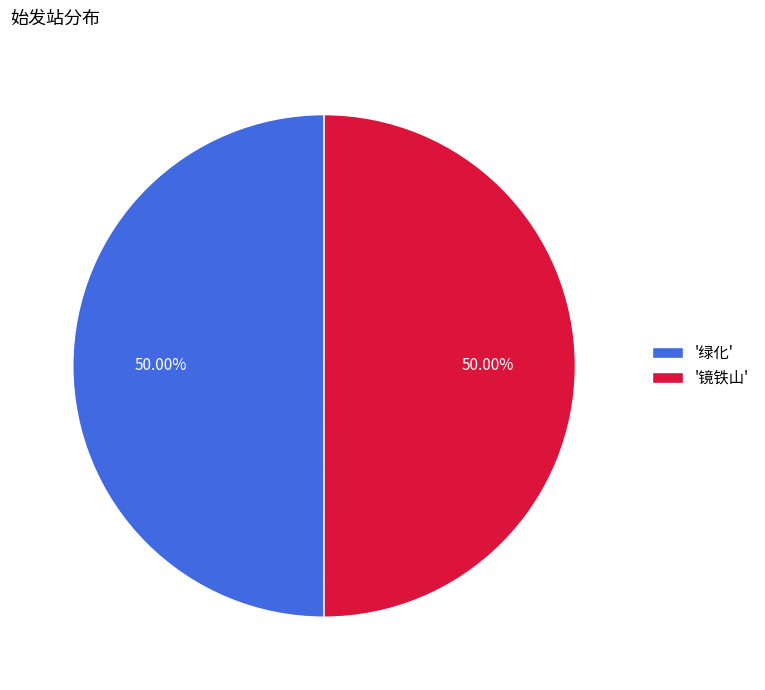

Approximately how many times larger is the value at '镜铁山' compared to '绿化'?

1.0